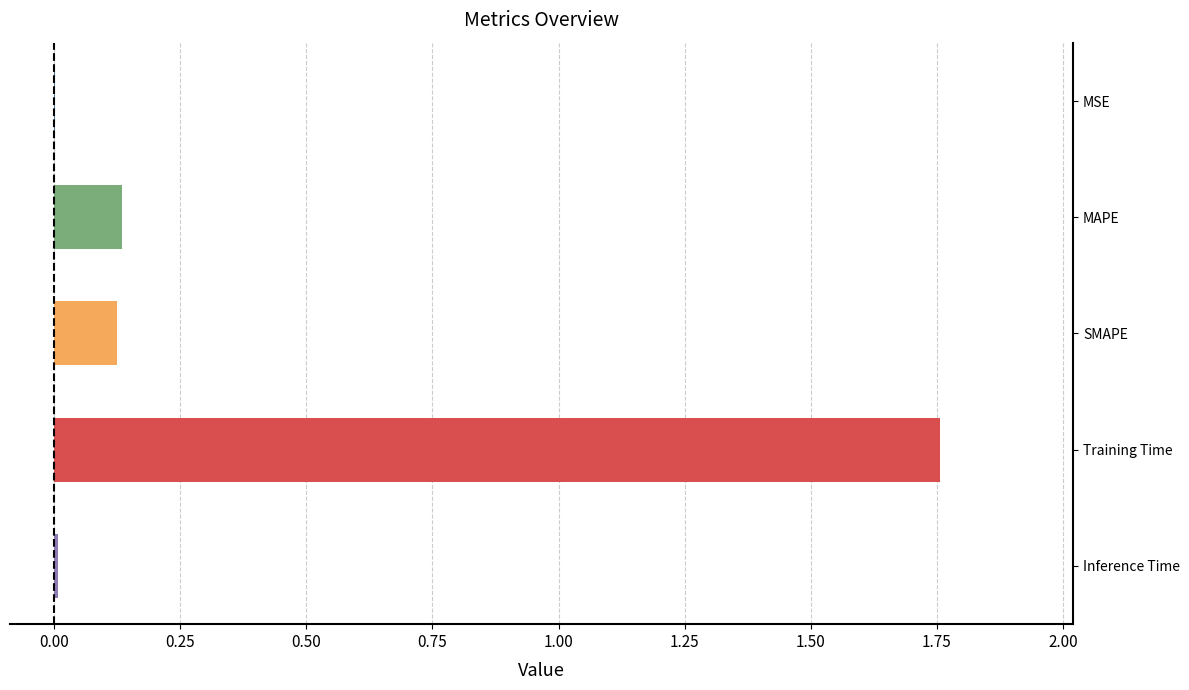

The chart shows a value of 0.0 at Inference Time. True or false?

True